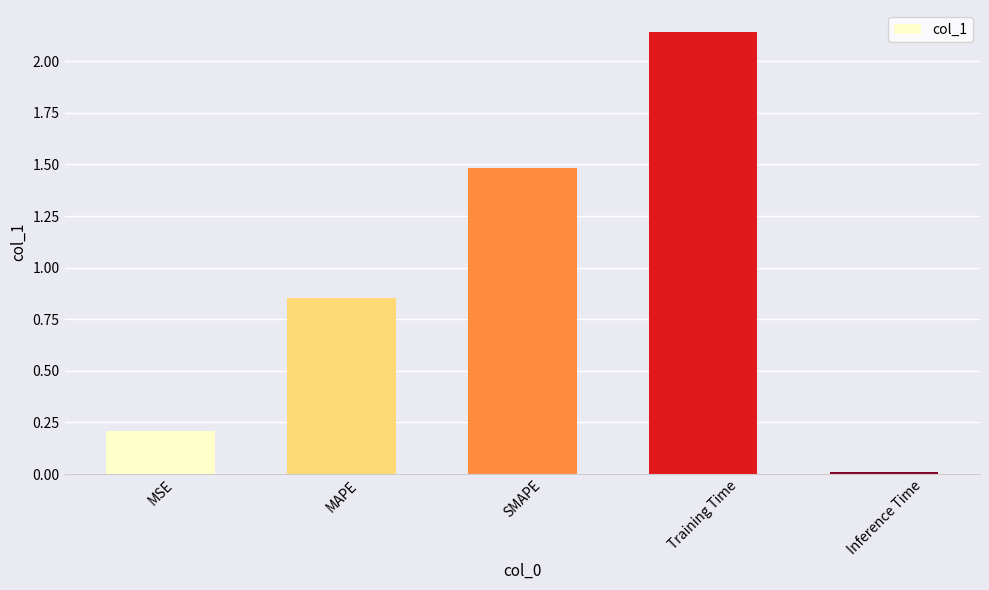

What position from the right is Training Time?

2